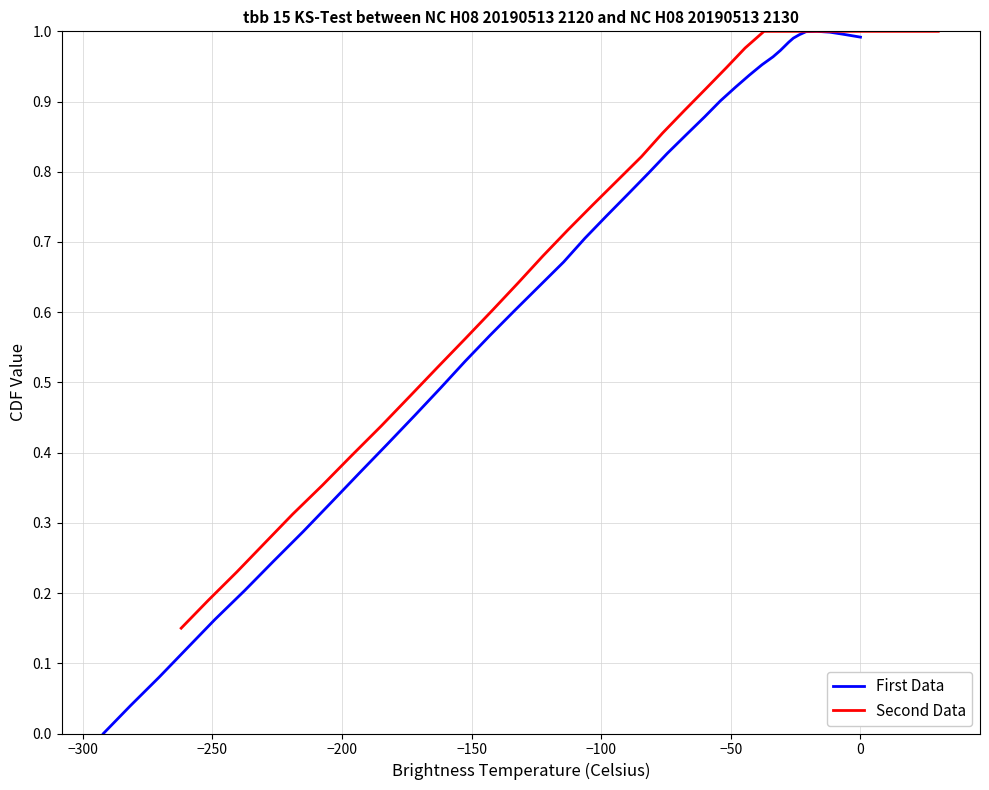

Does the chart display data point markers on the line(s)?

No